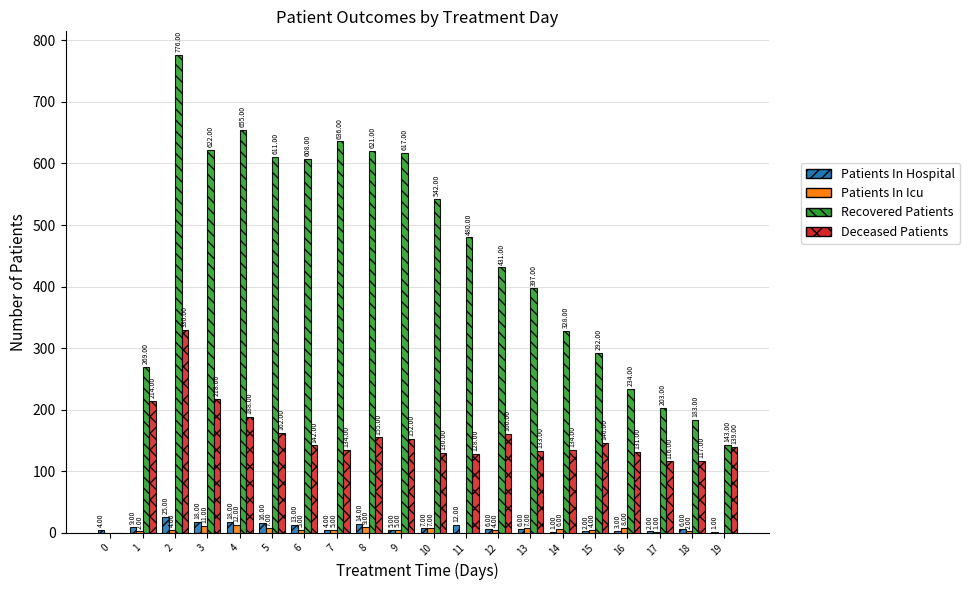

Is the value of Recovered Patients at 17 greater than the value of Patients In Hospital at 8?

Yes